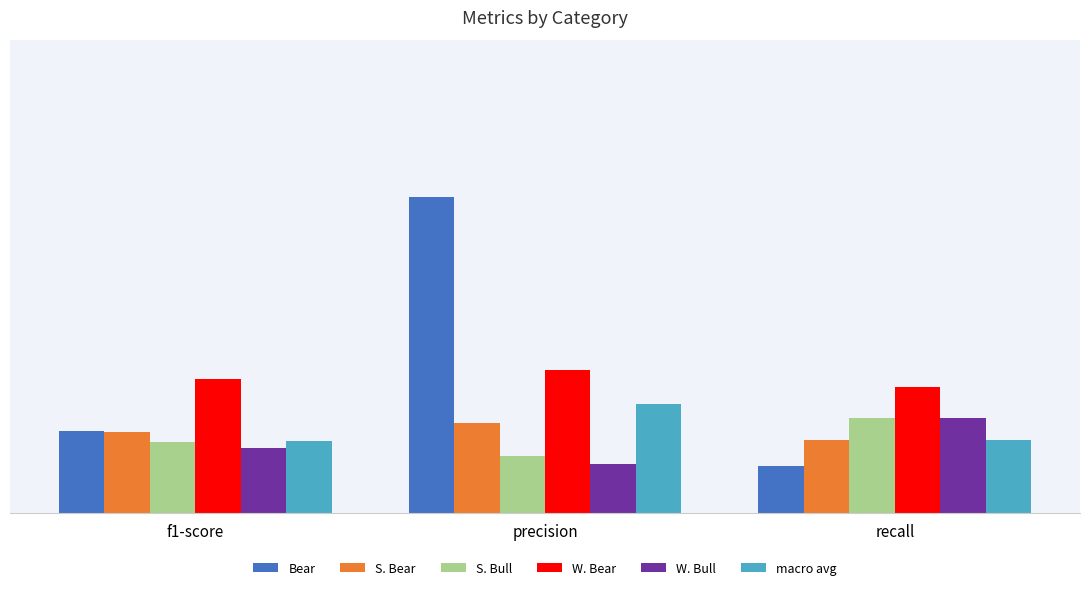

What is the label of the 2nd bar from the left?

precision